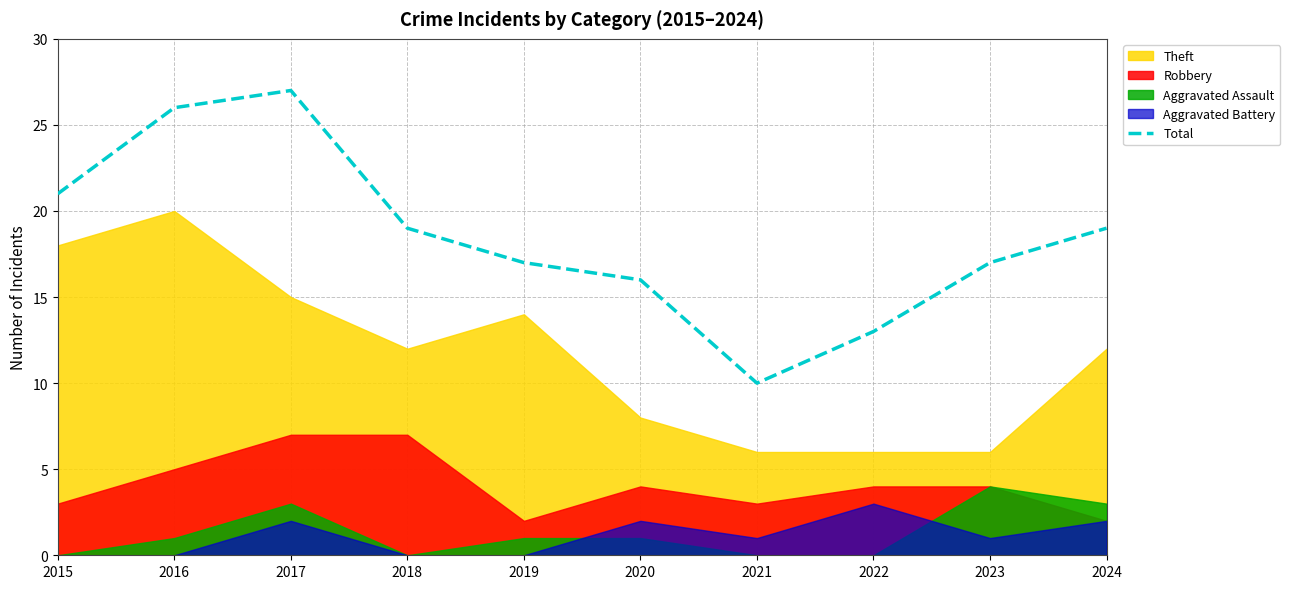

What is the difference between the maximum and second lowest values?

14